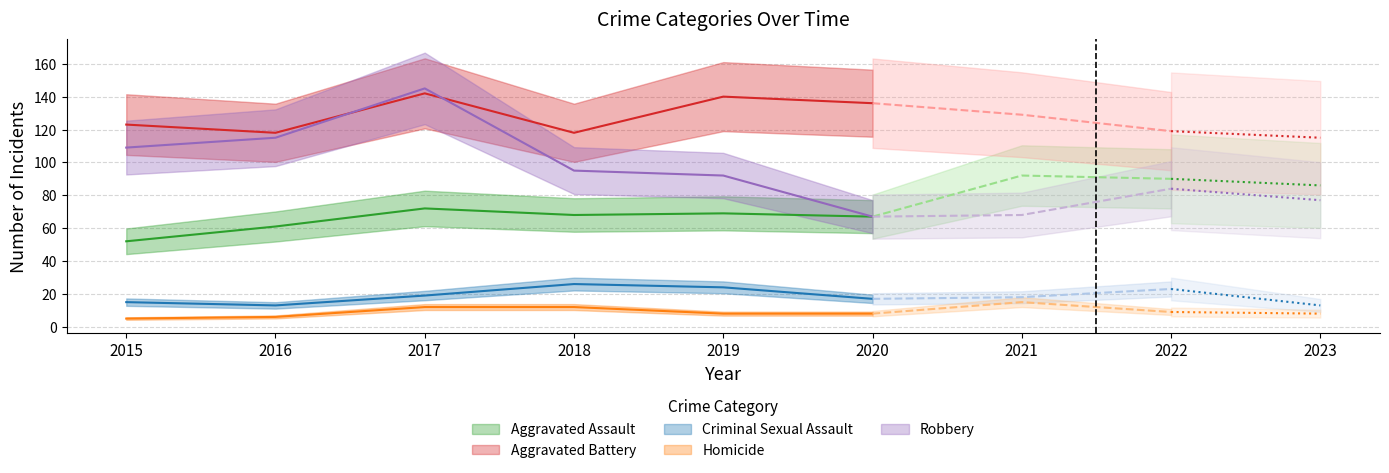

What is the highest value of the Homicide series?

15